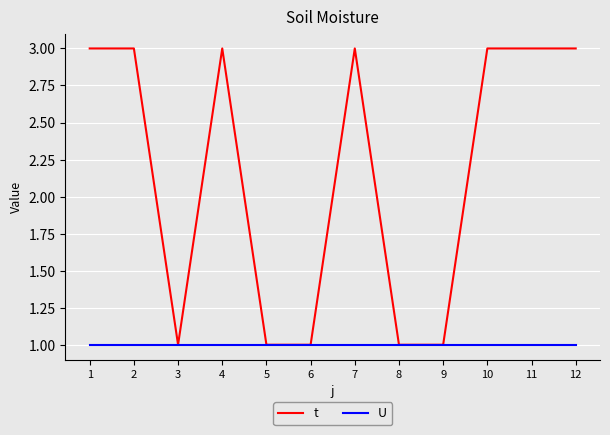

Is this an area chart (filled region under the line)?

No